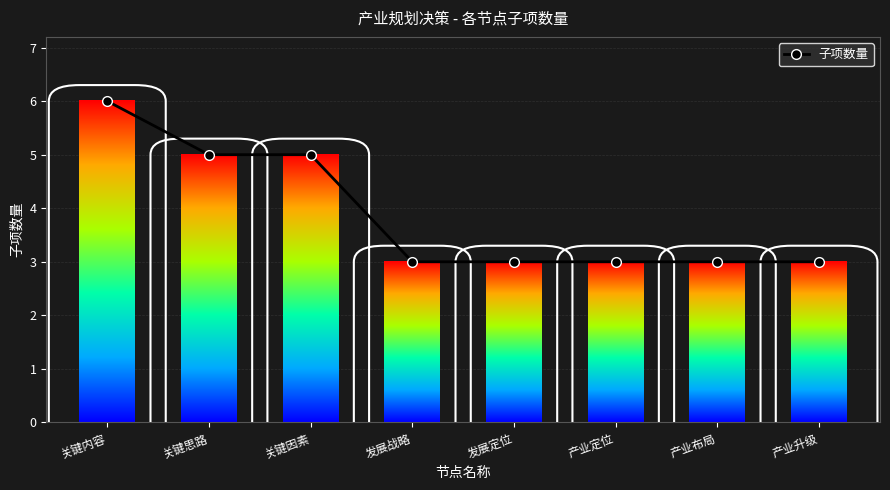

What is the average value?

4